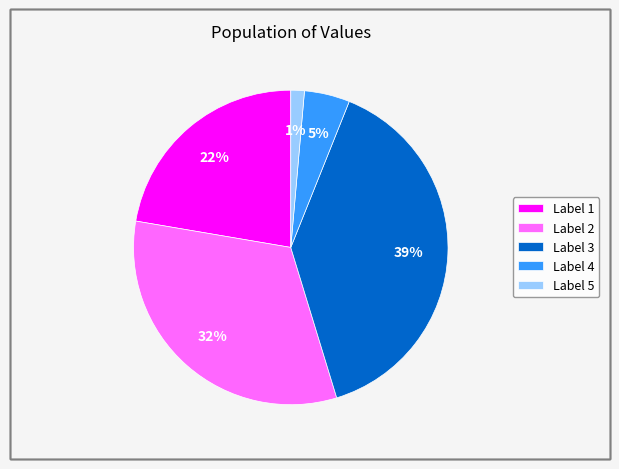

Is it true that Label 3 is 39% of the pie?

True